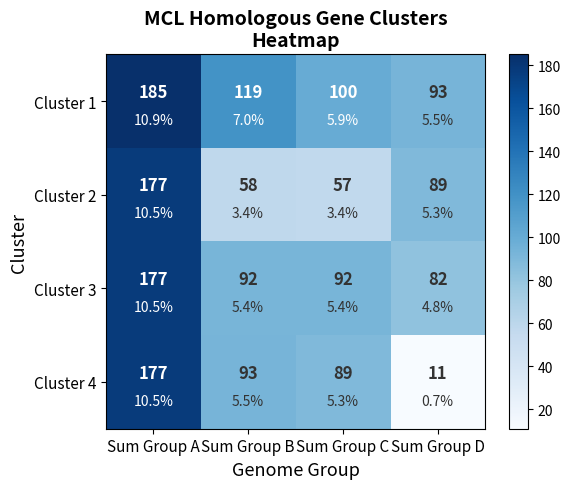

What is the approximate value of Cluster 2 at Sum Group A, to the nearest 5?

175